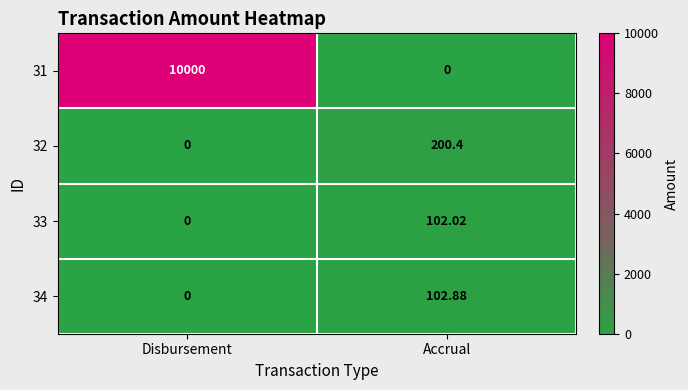

At which category does the chart reach its peak across all series?

Disbursement